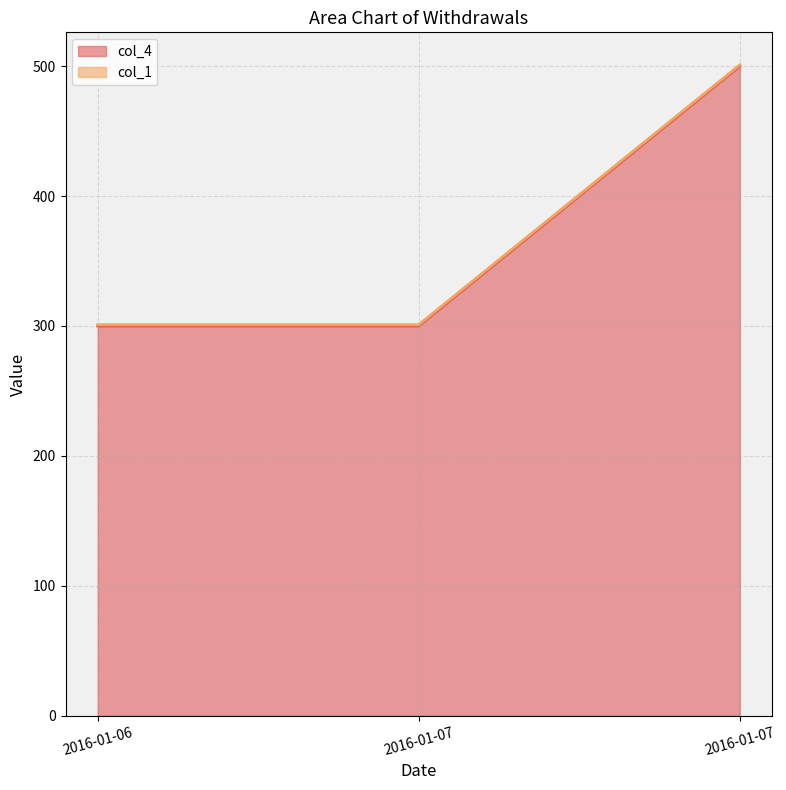

List the labels in order of value, smallest first.

2016-01-06, 2016-01-07, 2016-01-07